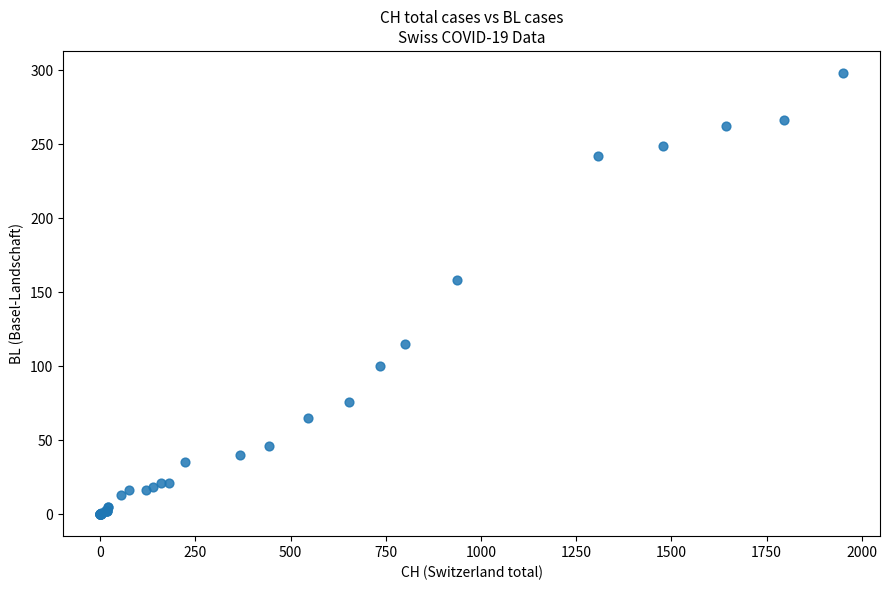

What Y value in the scatter plot is closest to 149?

158